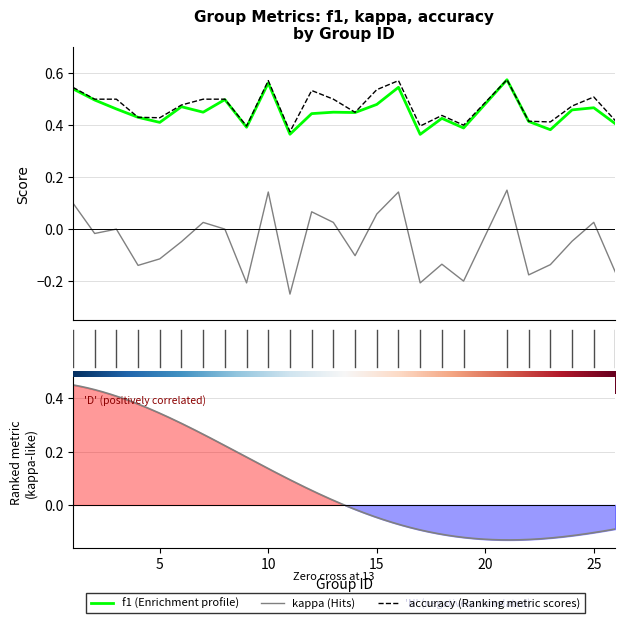

What is the greatest value displayed?

0.6